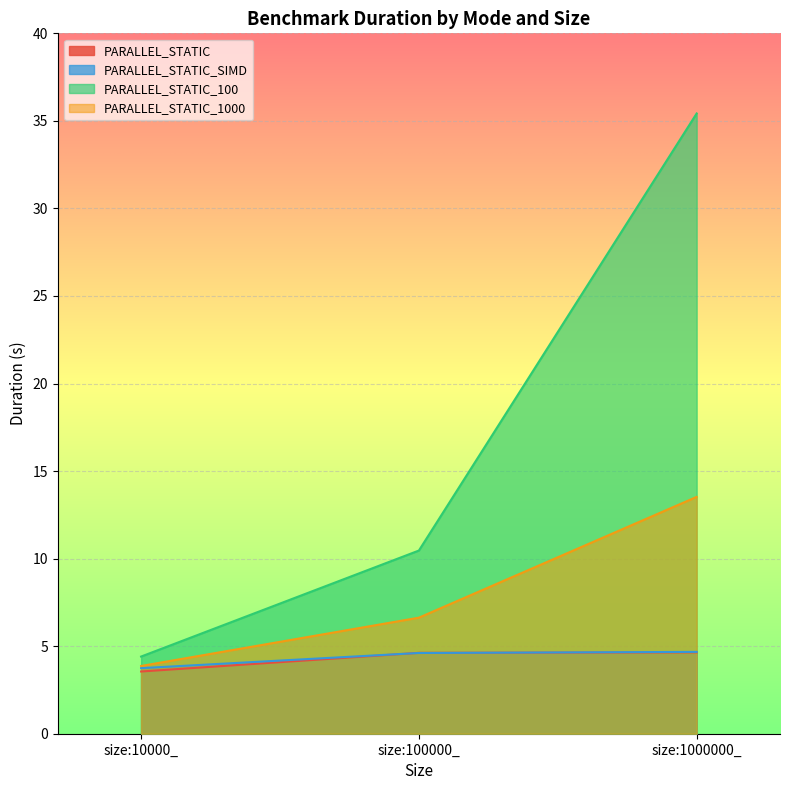

At which label does PARALLEL_STATIC_SIMD first exceed 4?

size:100000_